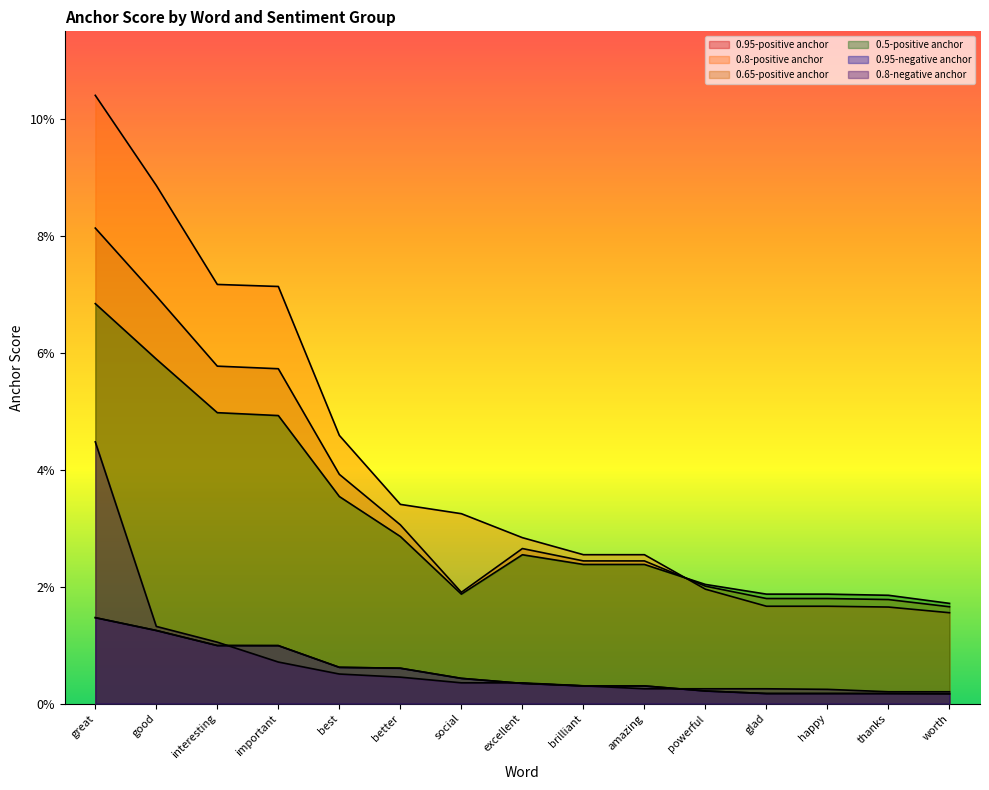

List the series in order of their peak value, lowest first.

0.95-positive anchor, 0.95-negative anchor, 0.8-negative anchor, 0.5-positive anchor, 0.65-positive anchor, 0.8-positive anchor